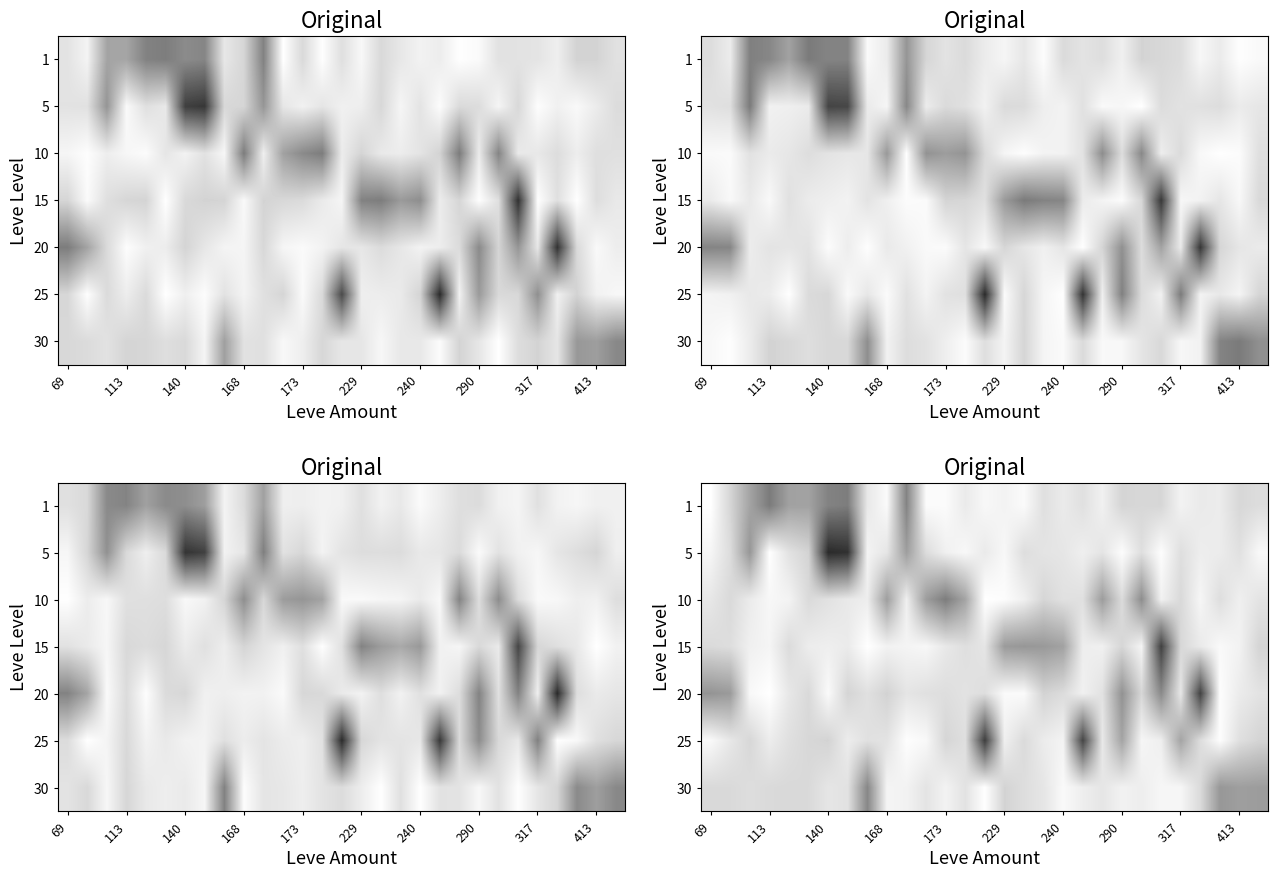

What is the difference between the second highest and minimum values in the row_1 series?

2.3